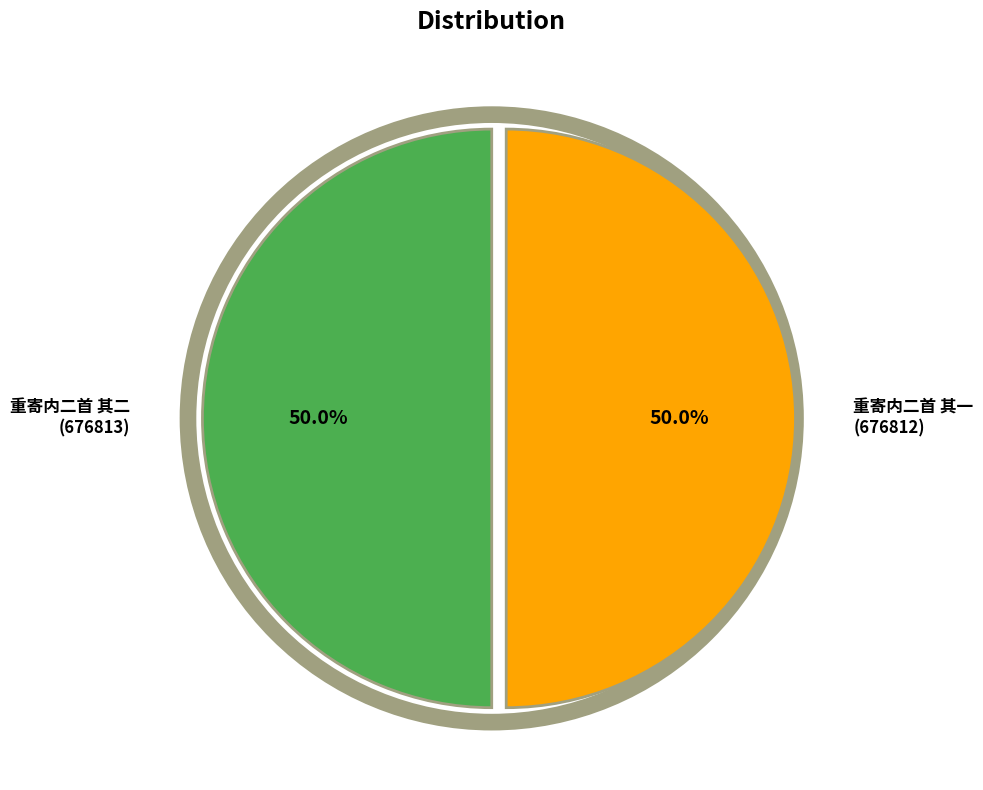

Count the number of slices in the pie.

2